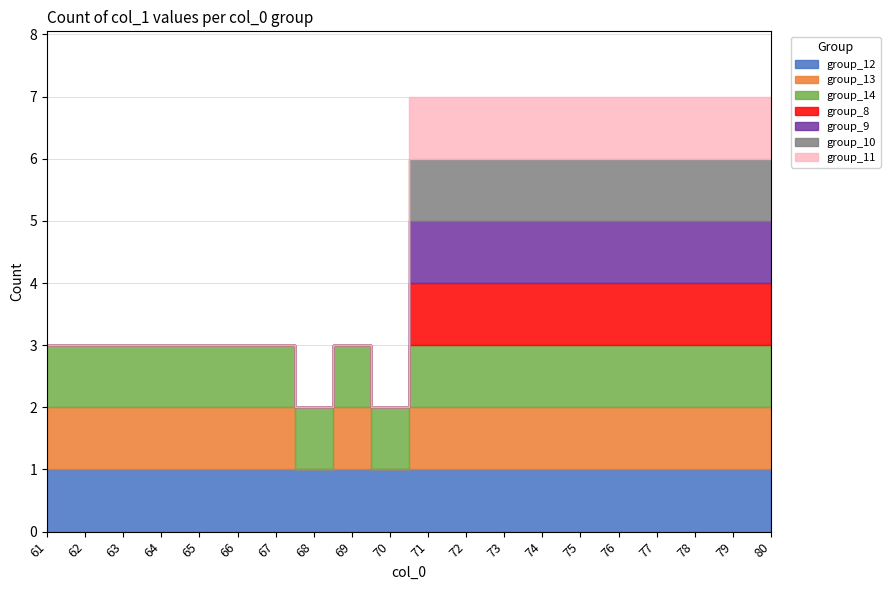

At which category does the chart reach its peak across all series?

71